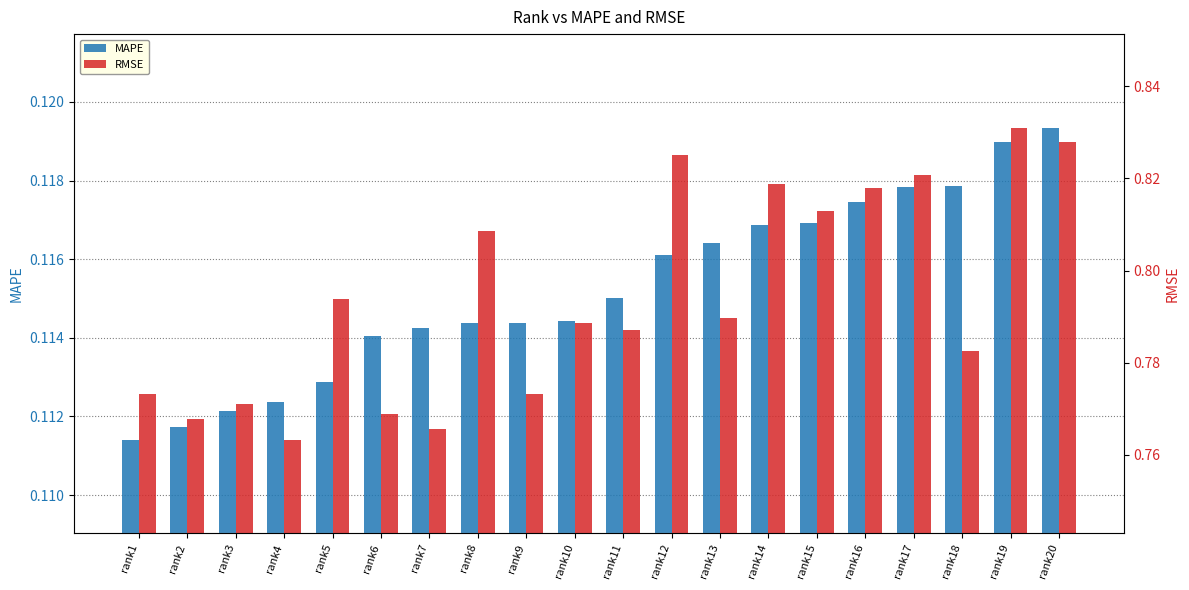

At which label does RMSE reach its peak?

rank19